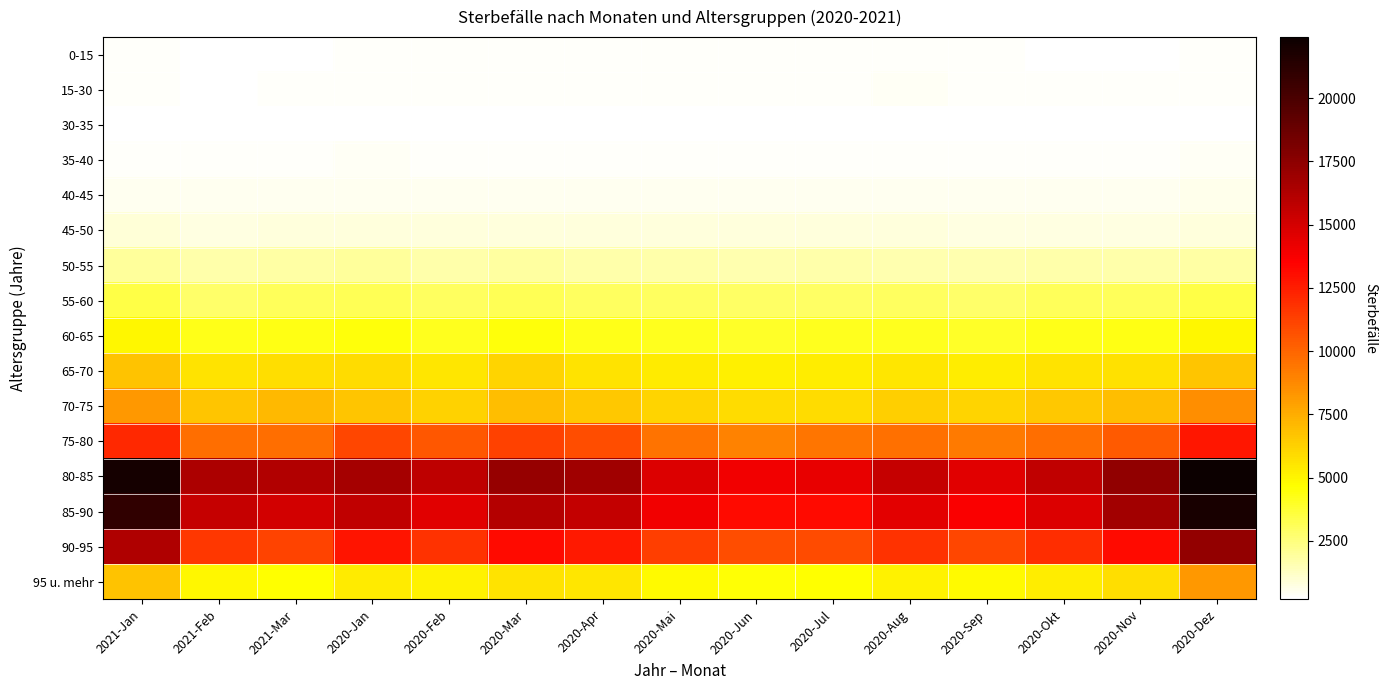

Reading right to left, transcribe all the data shown in this chart.

0-15: 2020-Dez=280	2020-Nov=254	2020-Okt=266	2020-Sep=286	2020-Aug=286	2020-Jul=290	2020-Jun=283	2020-Mai=282	2020-Apr=298	2020-Mar=323	2020-Feb=299	2020-Jan=281	2021-Mar=260	2021-Feb=215	2021-Jan=290
15-30: 2020-Dez=304	2020-Nov=312	2020-Okt=324	2020-Sep=308	2020-Aug=363	2020-Jul=339	2020-Jun=332	2020-Mai=312	2020-Apr=293	2020-Mar=319	2020-Feb=334	2020-Jan=330	2021-Mar=284	2021-Feb=266	2021-Jan=286
30-35: 2020-Dez=220	2020-Nov=207	2020-Okt=207	2020-Sep=230	2020-Aug=210	2020-Jul=257	2020-Jun=217	2020-Mai=206	2020-Apr=232	2020-Mar=242	2020-Feb=194	2020-Jan=260	2021-Mar=233	2021-Feb=181	2021-Jan=233
35-40: 2020-Dez=409	2020-Nov=337	2020-Okt=333	2020-Sep=327	2020-Aug=321	2020-Jul=346	2020-Jun=314	2020-Mai=351	2020-Apr=353	2020-Mar=341	2020-Feb=337	2020-Jan=381	2021-Mar=352	2021-Feb=291	2021-Jan=324
40-45: 2020-Dez=545	2020-Nov=472	2020-Okt=476	2020-Sep=472	2020-Aug=500	2020-Jul=468	2020-Jun=483	2020-Mai=503	2020-Apr=518	2020-Mar=515	2020-Feb=463	2020-Jan=491	2021-Mar=507	2021-Feb=457	2021-Jan=519
45-50: 2020-Dez=841	2020-Nov=771	2020-Okt=775	2020-Sep=773	2020-Aug=804	2020-Jul=796	2020-Jun=815	2020-Mai=817	2020-Apr=868	2020-Mar=864	2020-Feb=805	2020-Jan=869	2021-Mar=844	2021-Feb=752	2021-Jan=886
50-55: 2020-Dez=1814	2020-Nov=1716	2020-Okt=1701	2020-Sep=1634	2020-Aug=1654	2020-Jul=1733	2020-Jun=1650	2020-Mai=1744	2020-Apr=1729	2020-Mar=1892	2020-Feb=1702	2020-Jan=1955	2021-Mar=1757	2021-Feb=1673	2021-Jan=1944
55-60: 2020-Dez=3430	2020-Nov=3064	2020-Okt=3068	2020-Sep=2832	2020-Aug=2986	2020-Jul=2949	2020-Jun=2914	2020-Mai=3013	2020-Apr=3047	2020-Mar=3179	2020-Feb=3007	2020-Jan=3193	2021-Mar=3090	2021-Feb=2866	2021-Jan=3440
60-65: 2020-Dez=4913	2020-Nov=4271	2020-Okt=4241	2020-Sep=3945	2020-Aug=4137	2020-Jul=4104	2020-Jun=3918	2020-Mai=4156	2020-Apr=4215	2020-Mar=4459	2020-Feb=4171	2020-Jan=4453	2021-Mar=4332	2021-Feb=4218	2021-Jan=4936
65-70: 2020-Dez=6611	2020-Nov=5678	2020-Okt=5597	2020-Sep=5222	2020-Aug=5526	2020-Jul=5273	2020-Jun=5159	2020-Mai=5381	2020-Apr=5638	2020-Mar=6115	2020-Feb=5518	2020-Jan=5846	2021-Mar=5773	2021-Feb=5585	2021-Jan=6714
70-75: 2020-Dez=8519	2020-Nov=6886	2020-Okt=6554	2020-Sep=6090	2020-Aug=6297	2020-Jul=5889	2020-Jun=5895	2020-Mai=6123	2020-Apr=6597	2020-Mar=6906	2020-Feb=6225	2020-Jan=6666	2021-Mar=7099	2021-Feb=6689	2021-Jan=8254
75-80: 2020-Dez=12759	2020-Nov=10405	2020-Okt=9653	2020-Sep=9239	2020-Aug=9609	2020-Jul=9404	2020-Jun=8971	2020-Mai=9521	2020-Apr=10833	2020-Mar=11276	2020-Feb=10475	2020-Jan=11052	2021-Mar=9699	2021-Feb=9660	2021-Jan=12143
80-85: 2020-Dez=22415	2020-Nov=17318	2020-Okt=15711	2020-Sep=14546	2020-Aug=15481	2020-Jul=14296	2020-Jun=13911	2020-Mai=14697	2020-Apr=16772	2020-Mar=17128	2020-Feb=15793	2020-Jan=16674	2021-Mar=16224	2021-Feb=16398	2021-Jan=21985
85-90: 2020-Dez=21917	2020-Nov=16714	2020-Okt=14730	2020-Sep=13669	2020-Aug=14478	2020-Jul=13193	2020-Jun=13126	2020-Mai=13966	2020-Apr=15578	2020-Mar=16092	2020-Feb=14532	2020-Jan=15667	2021-Mar=15070	2021-Feb=15501	2021-Jan=20999
90-95: 2020-Dez=17290	2020-Nov=13152	2020-Okt=11975	2020-Sep=11050	2020-Aug=11746	2020-Jul=10931	2020-Jun=10798	2020-Mai=11319	2020-Apr=12651	2020-Mar=13190	2020-Feb=11800	2020-Jan=12831	2021-Mar=11162	2021-Feb=11624	2021-Jan=16267
95 u. mehr: 2020-Dez=8196	2020-Nov=5818	2020-Okt=5299	2020-Sep=4828	2020-Aug=5045	2020-Jul=4654	2020-Jun=4590	2020-Mai=4817	2020-Apr=5479	2020-Mar=5567	2020-Feb=5116	2020-Jan=5361	2021-Mar=4621	2021-Feb=4934	2021-Jan=6720